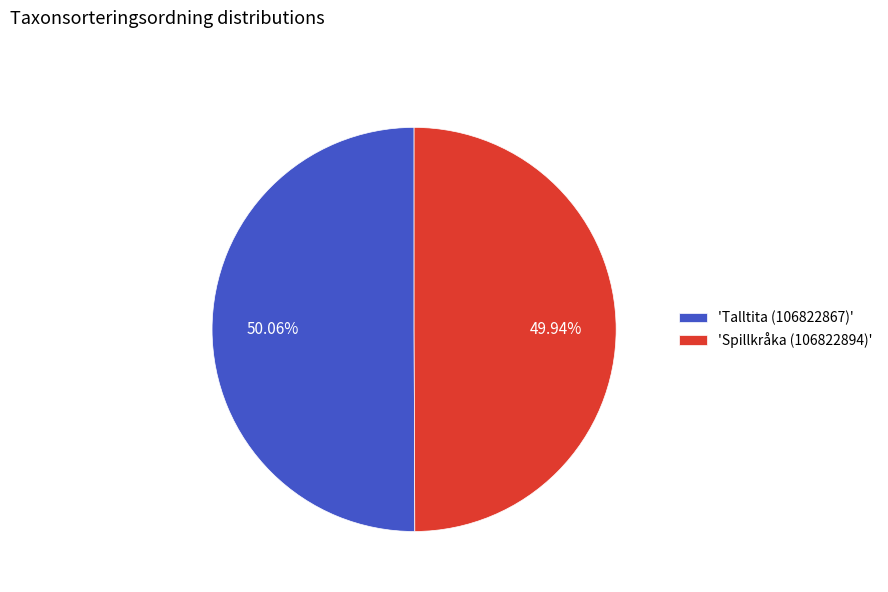

Approximately how many times larger is the value at 'Talltita (106822867)' compared to 'Spillkråka (106822894)'?

1.0